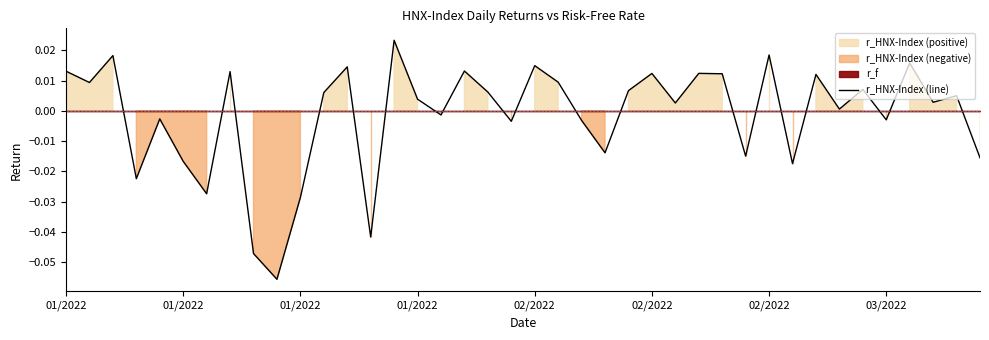

Count the number of categories in the chart.

40